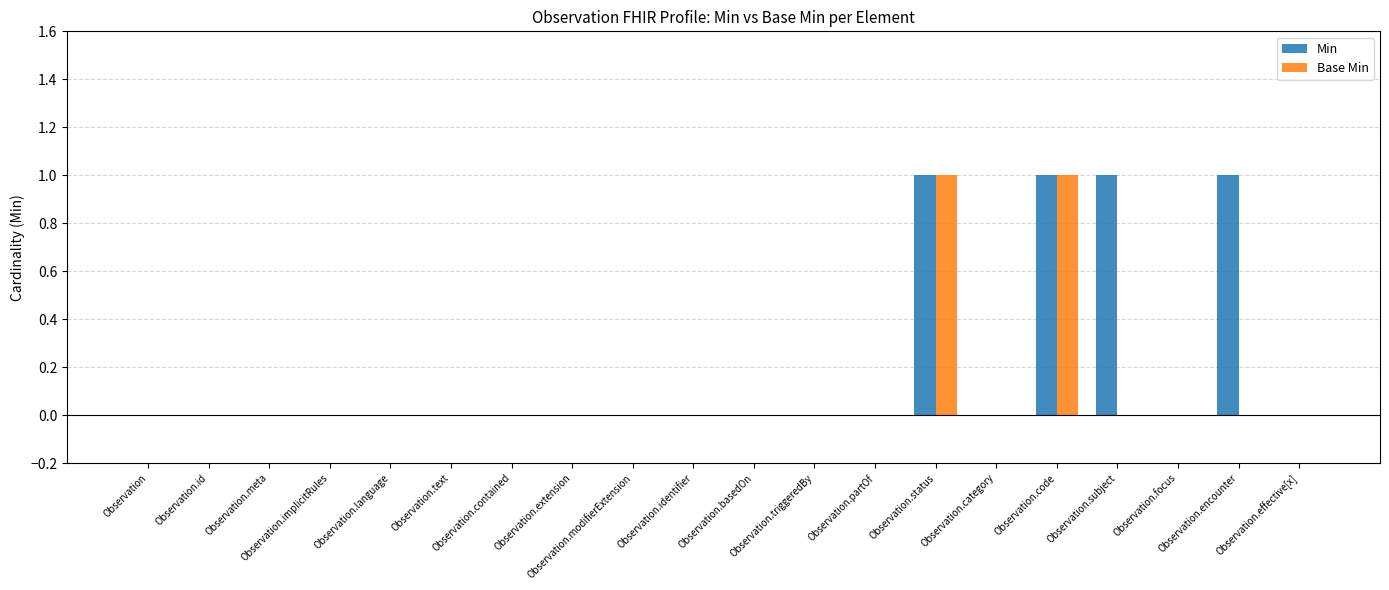

Count the number of categories in the chart.

20